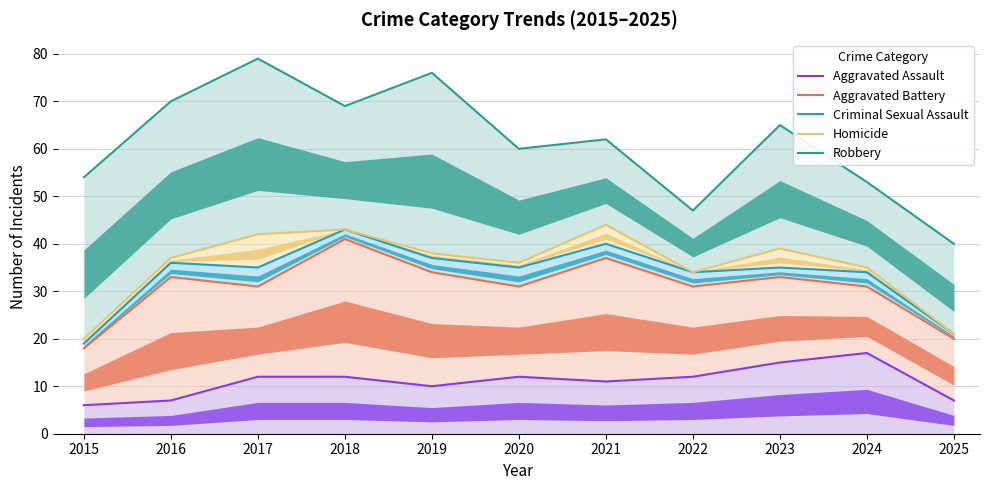

List the series in order of their peak value, highest first.

Robbery, Homicide, Criminal Sexual Assault, Aggravated Battery, Aggravated Assault